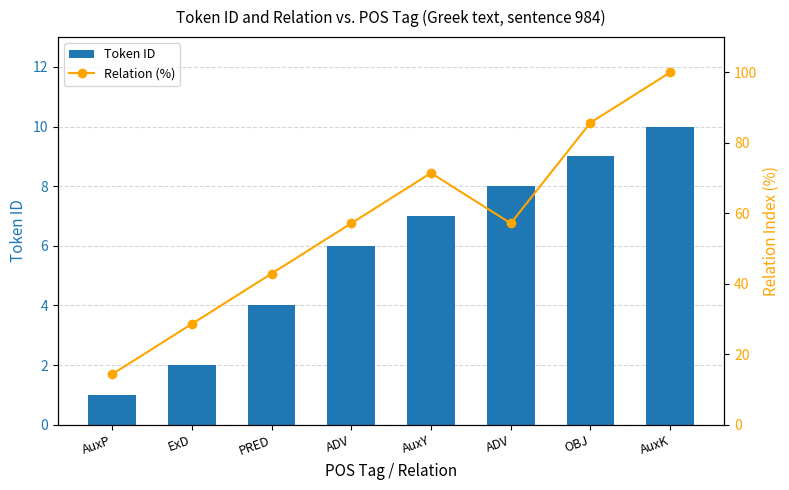

Which has a higher value, ADV or AuxK?

AuxK